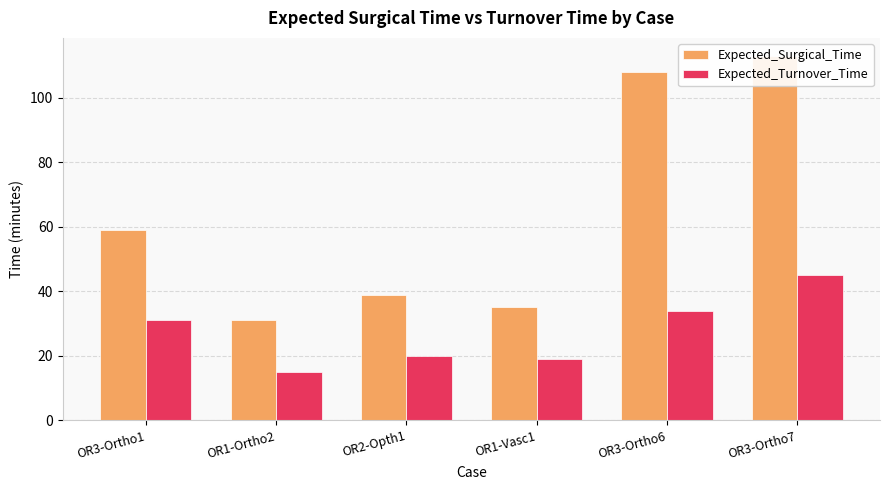

Which category has the highest value across all series?

OR3-Ortho7